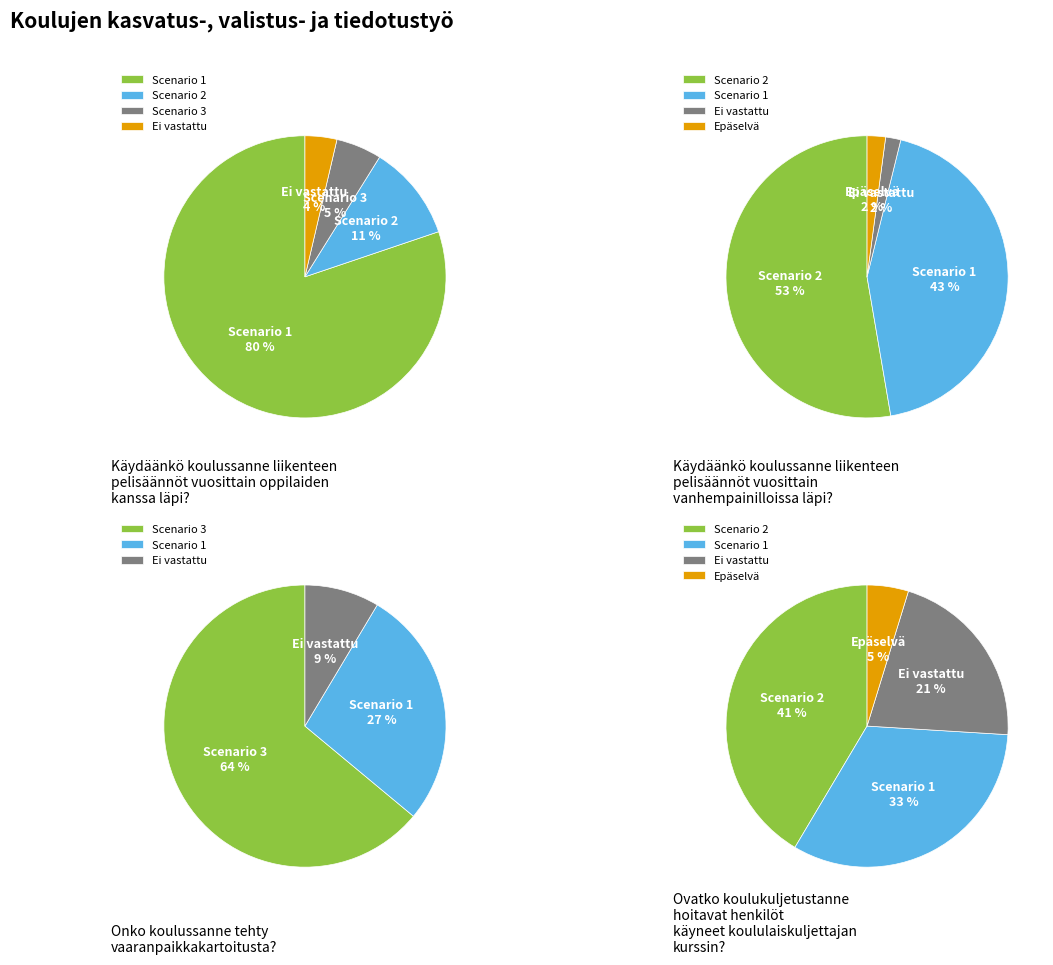

Is it true that 8 is 4% of the pie?

True